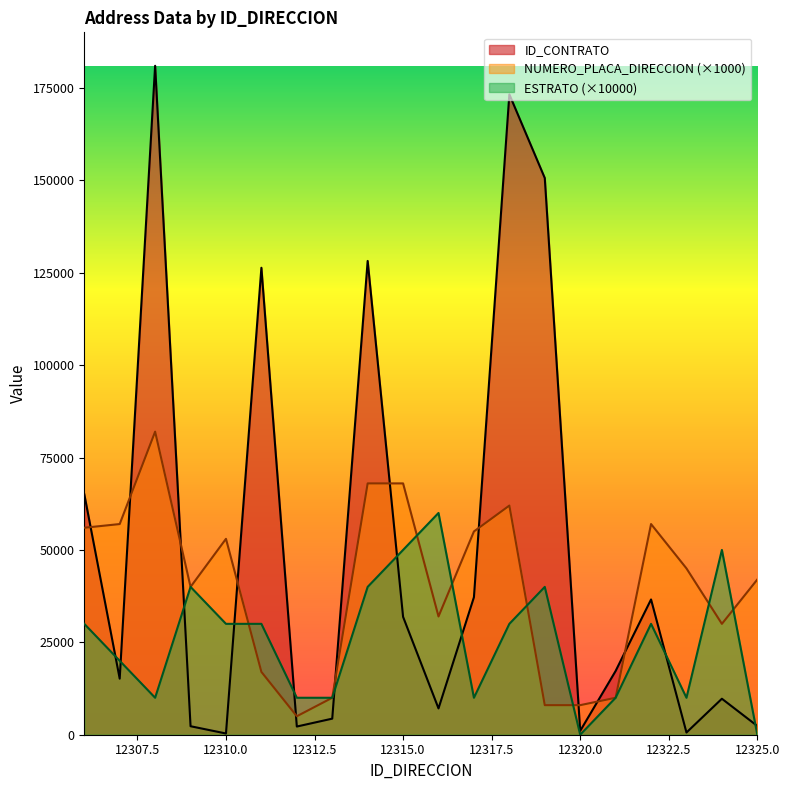

What is the value of the NUMERO_PLACA_DIRECCION point at the 10th from the left?

68000